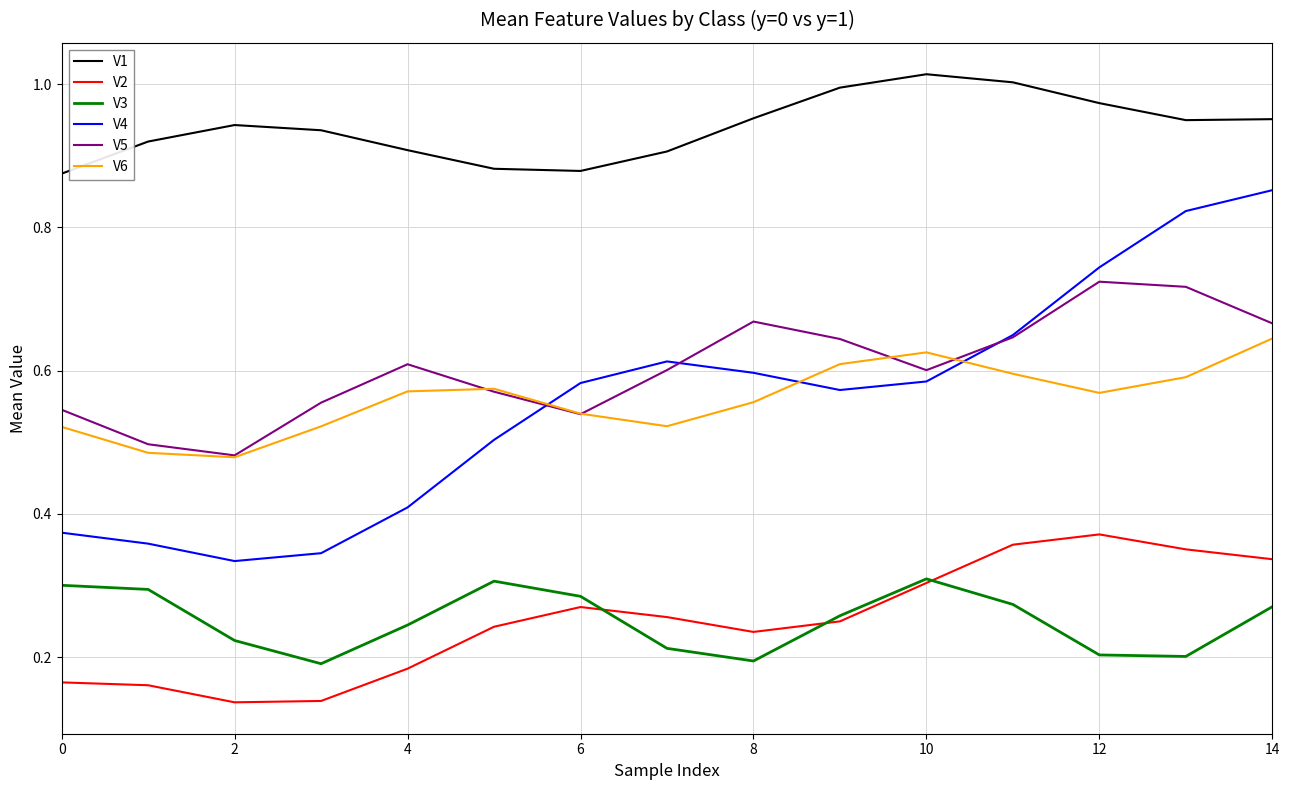

Which series has the largest total across all categories?

V1